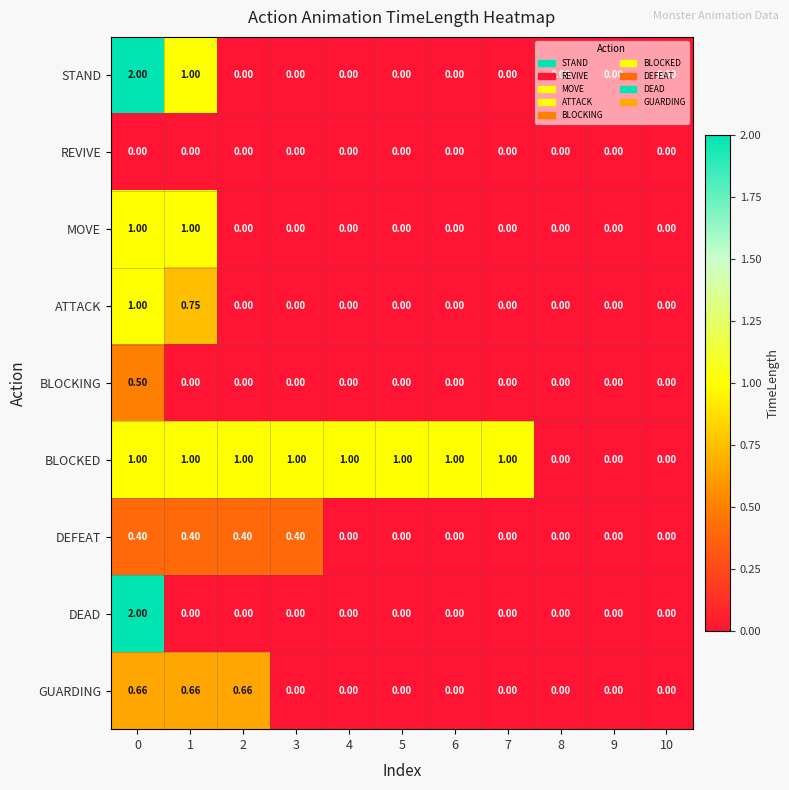

Which series has the largest total across all categories?

BLOCKED